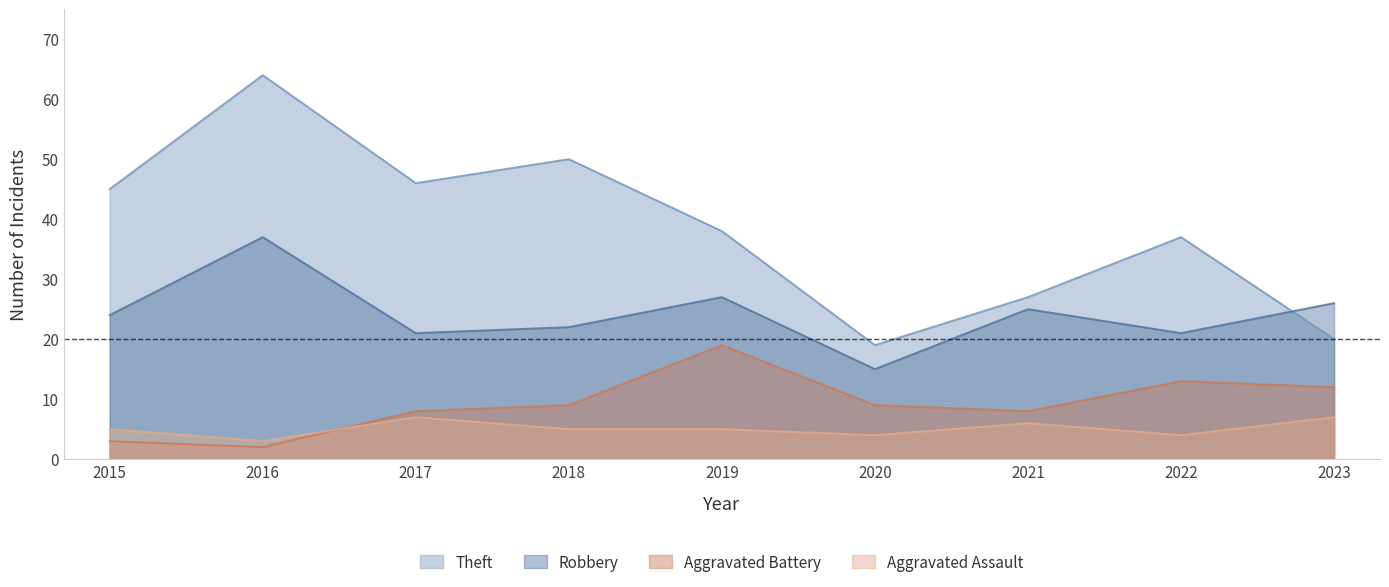

The Aggravated Battery series shows 20 at 2023. True or false?

False